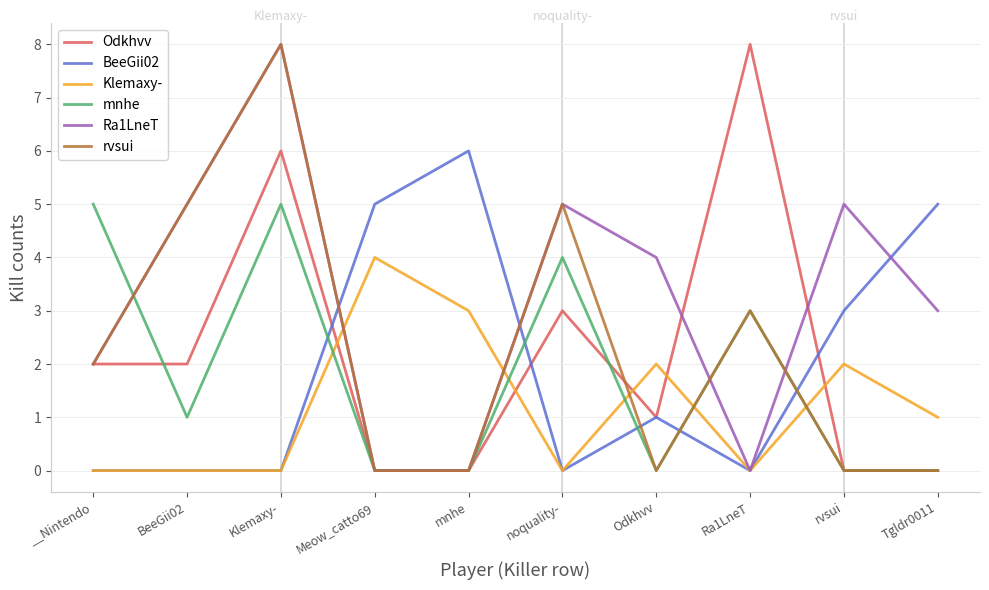

Is it true that BeeGii02 equals 0 at Ra1LneT?

True